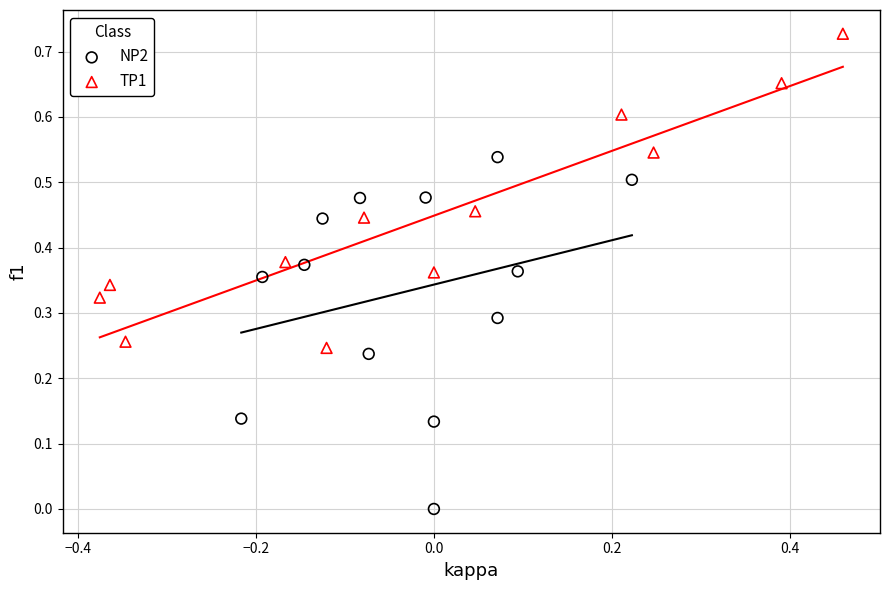

Which series has the widest spread of Y values?

NP2